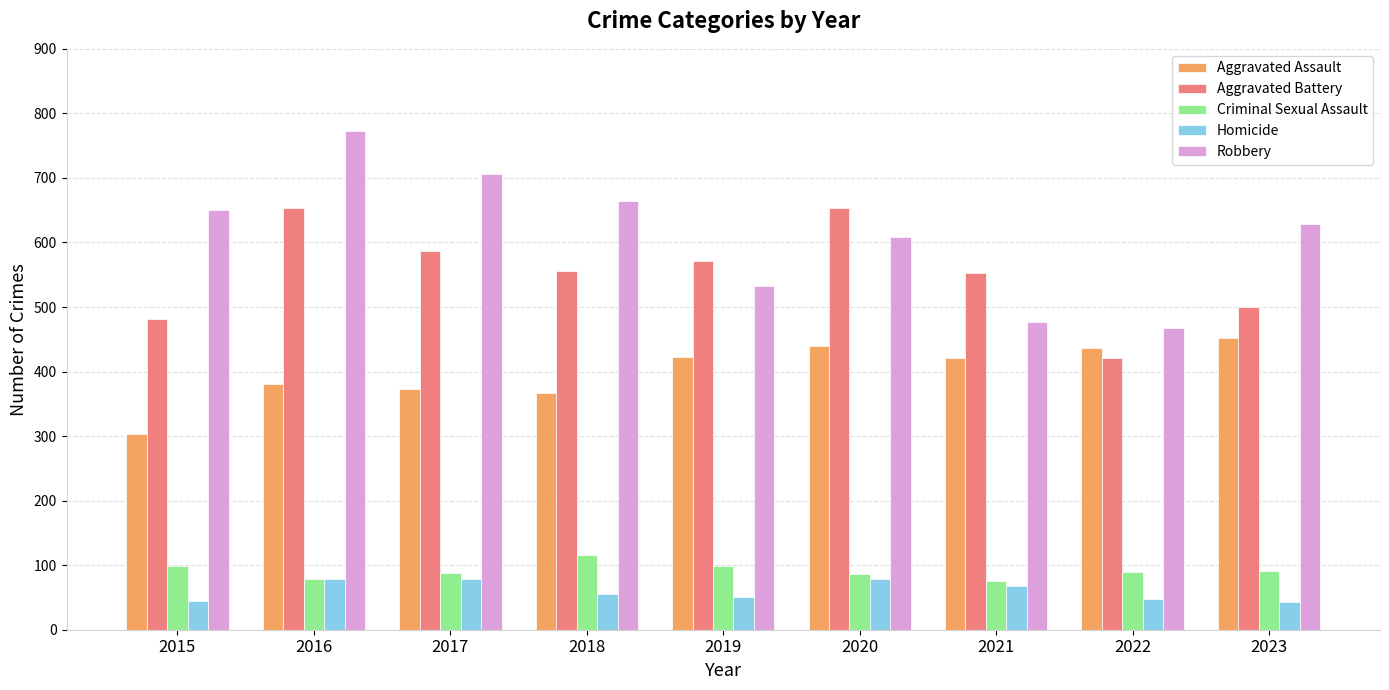

Are the bars grouped side by side (vs. stacked)?

Yes